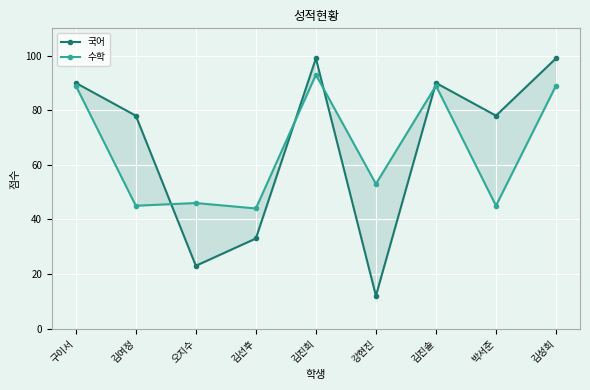

Which series has the largest total across all categories?

국어